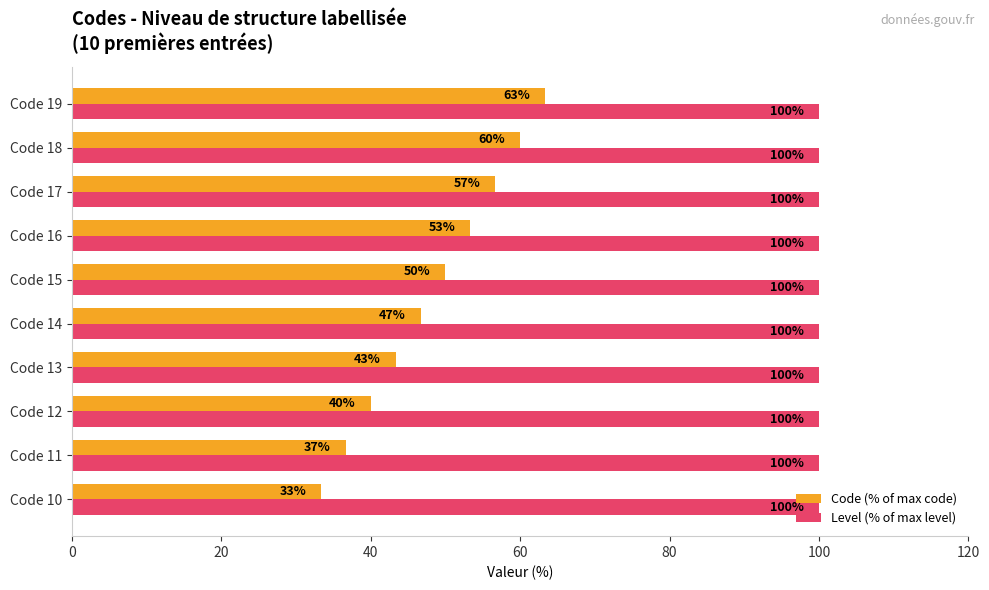

Which series has the widest spread of values?

Code (% of max code)